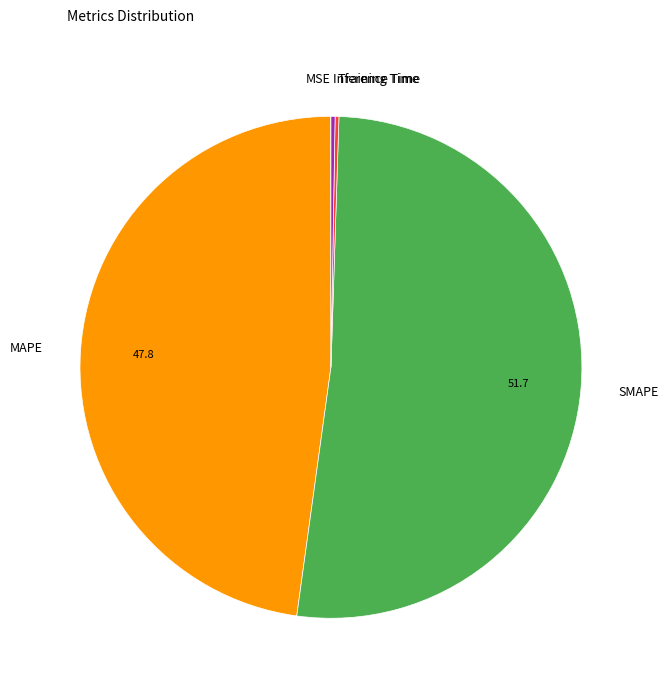

Which slice is the largest?

SMAPE